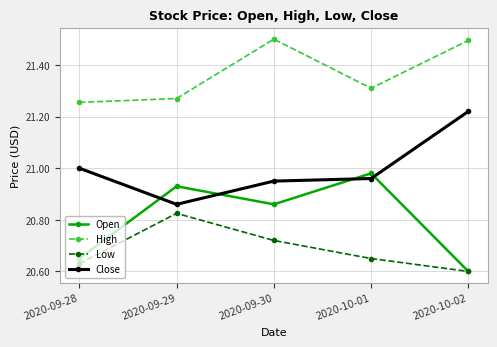

Is it true that Open equals 21.0 at 2020-10-01?

True